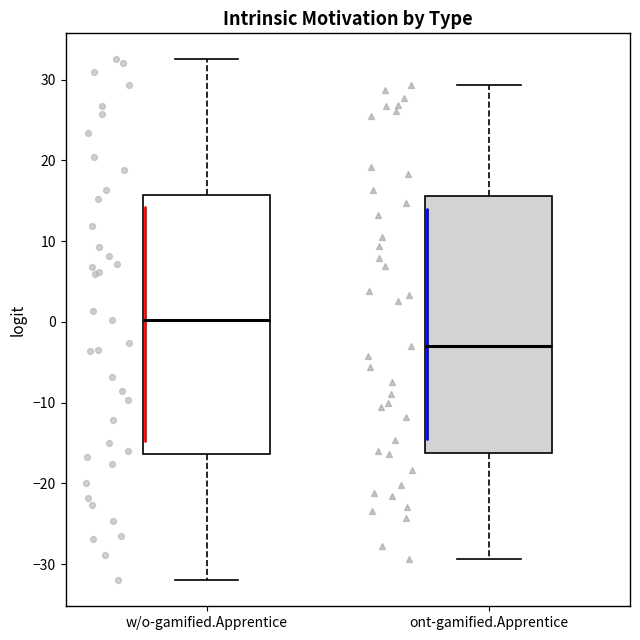

Where does the upper whisker of the box for w/o-gamified.Apprentice end on the y-axis? The values are not printed on the chart, so give them approximately, as read against the axis.

33